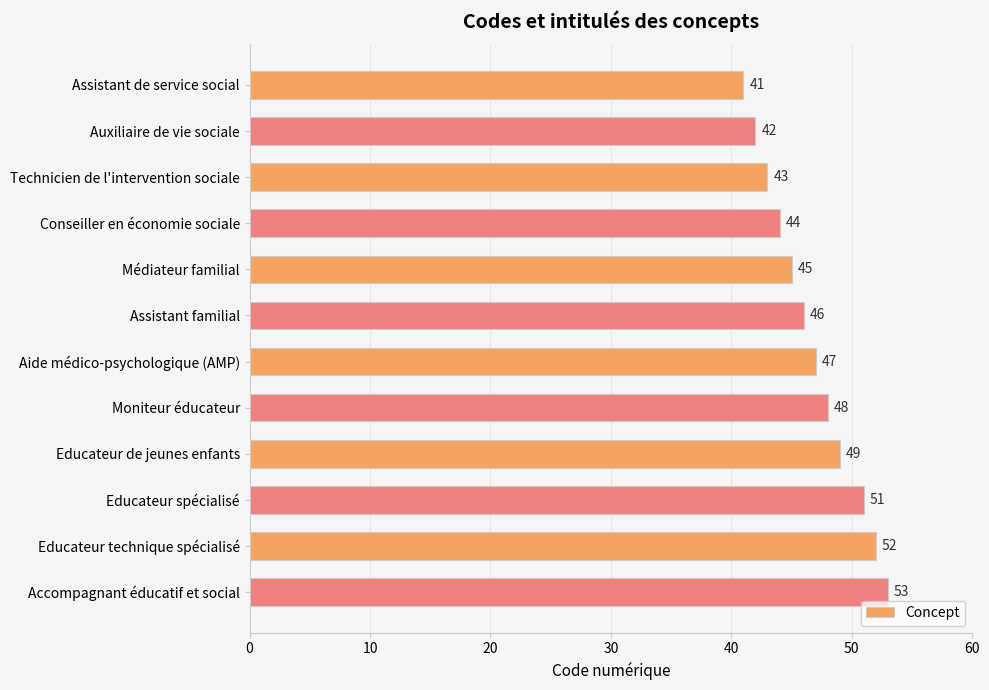

What is the difference between the maximum and minimum values?

12